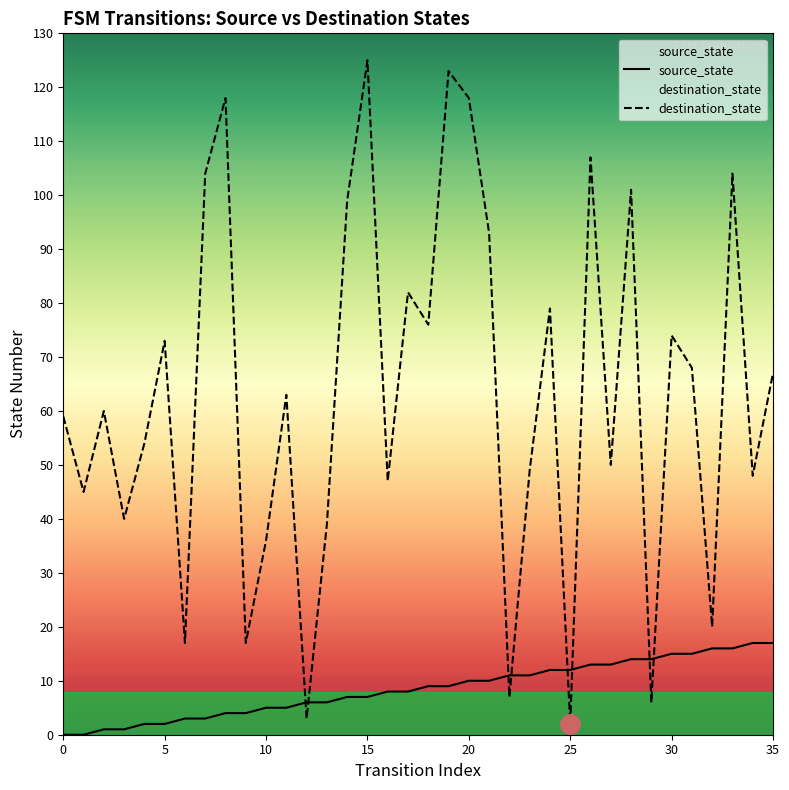

The source_state series shows 28 at 33. True or false?

False